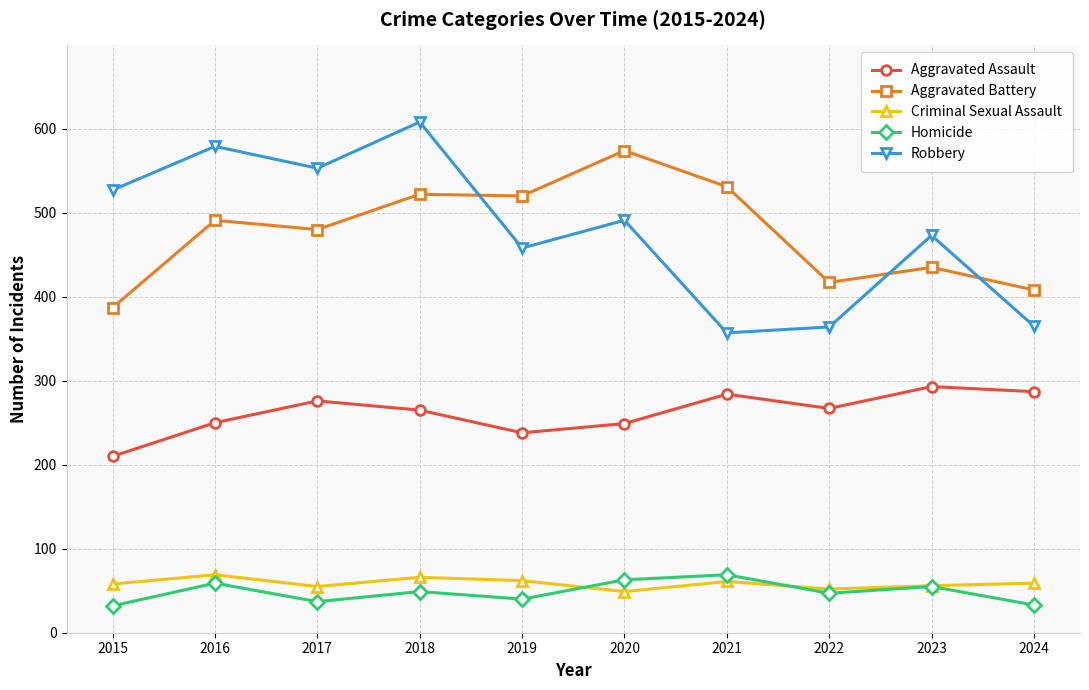

Between 2020 and 2021, which series saw the biggest shift?

Robbery